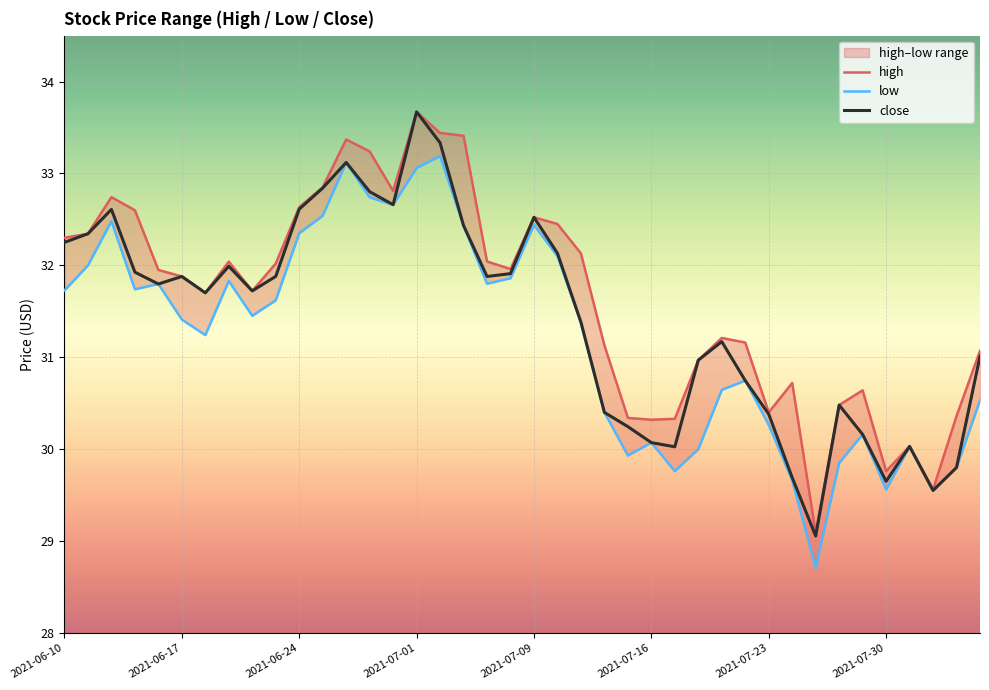

In high, how many points are higher than both neighbors (excluding endpoints)?

9